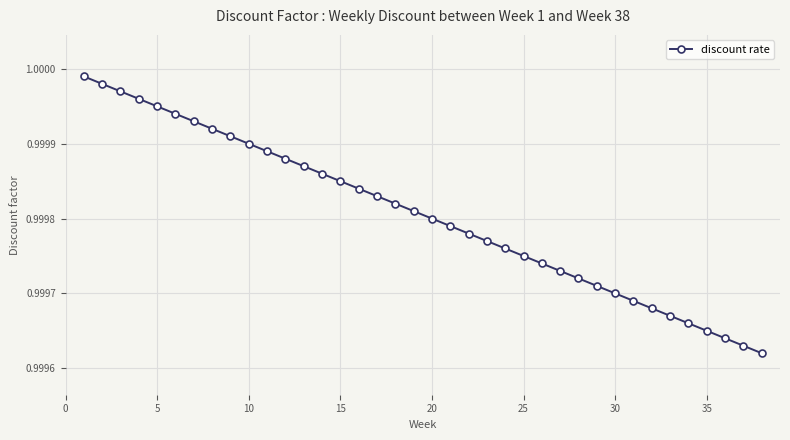

How many categories are shown in the chart?

38